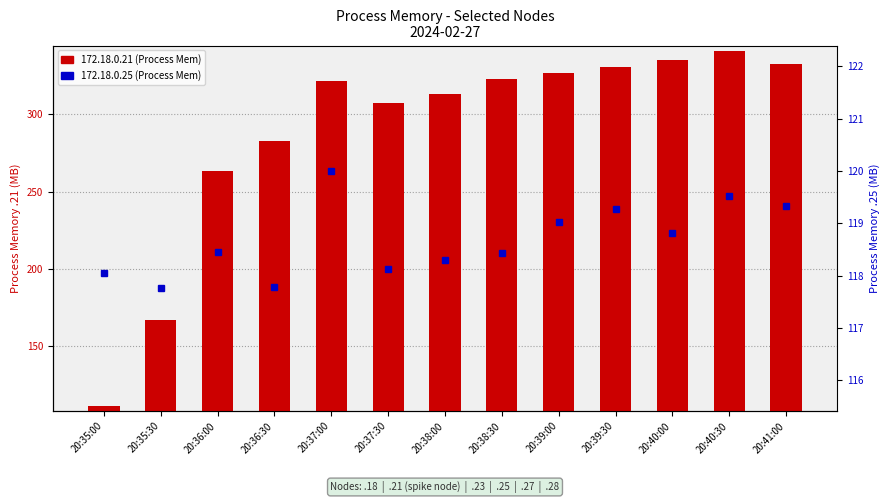

What is the average value of the 172.18.0.25:3001 series?

118.7